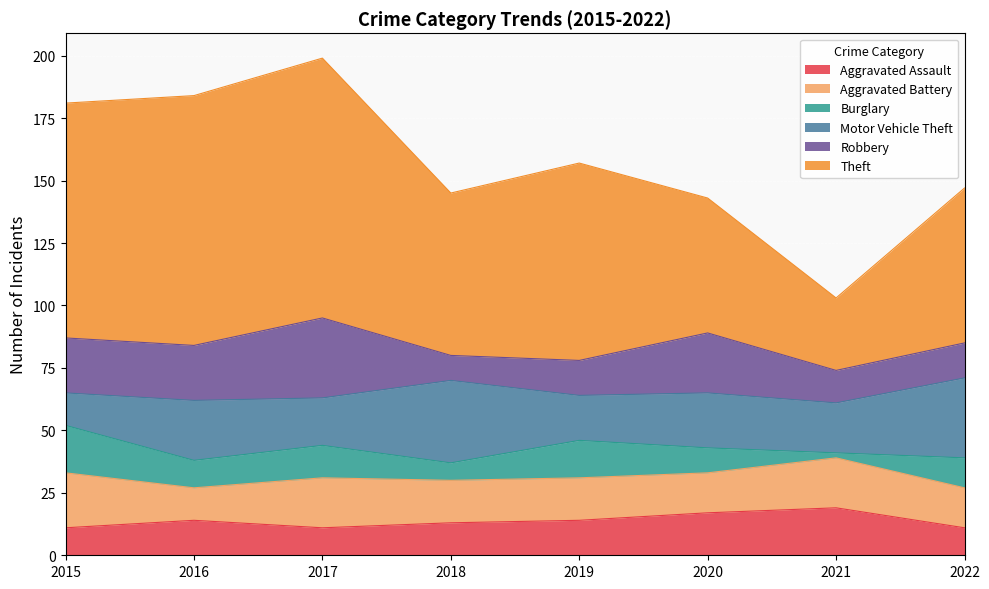

In Motor Vehicle Theft, how many points are lower than both neighbors (excluding endpoints)?

3